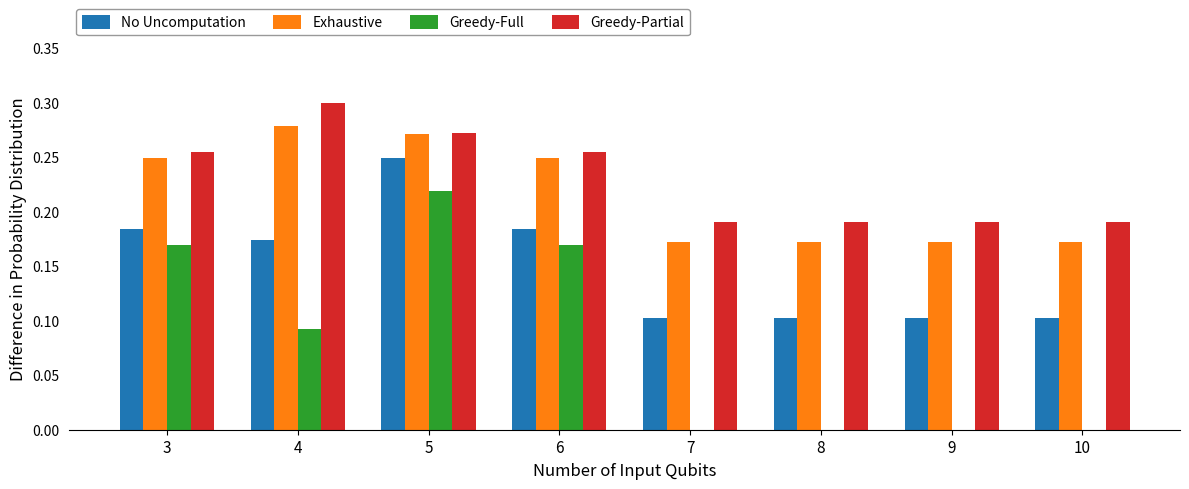

Are the bars grouped side by side (vs. stacked)?

Yes